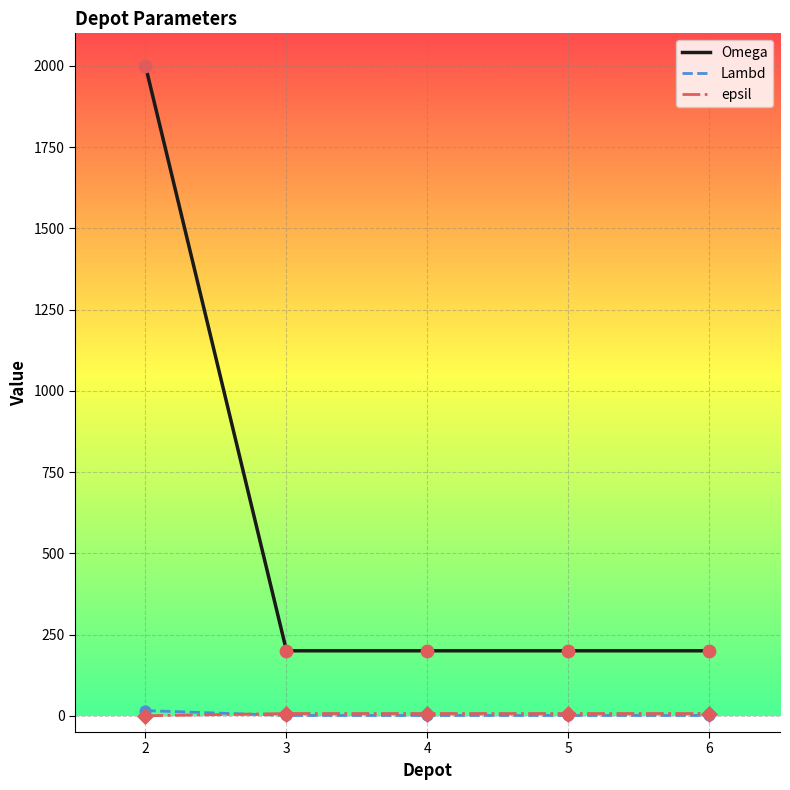

Which series has the largest range (max minus min)?

Omega